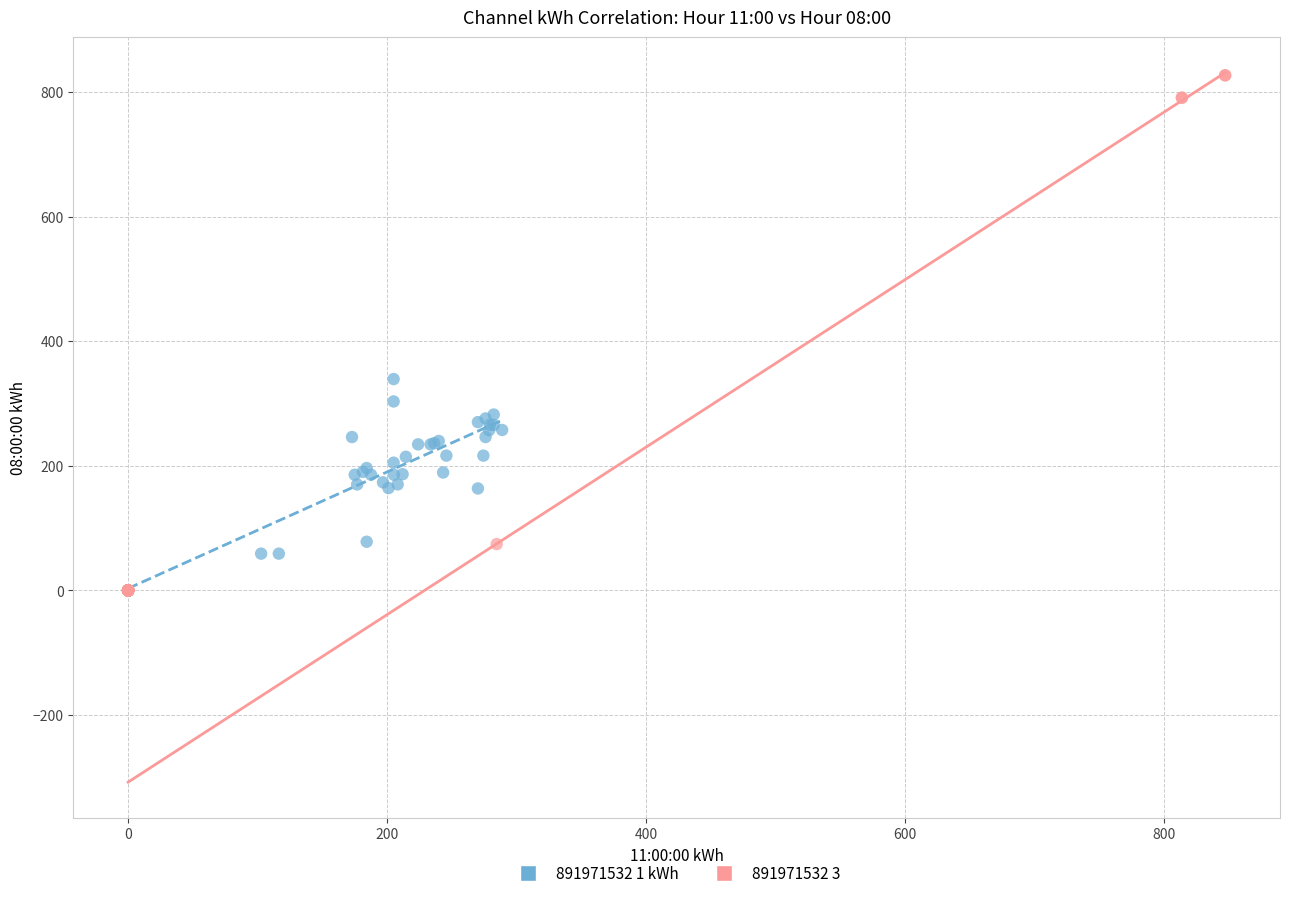

What are all the series names shown in the legend?

891971532 1 kWh, 891971532 3